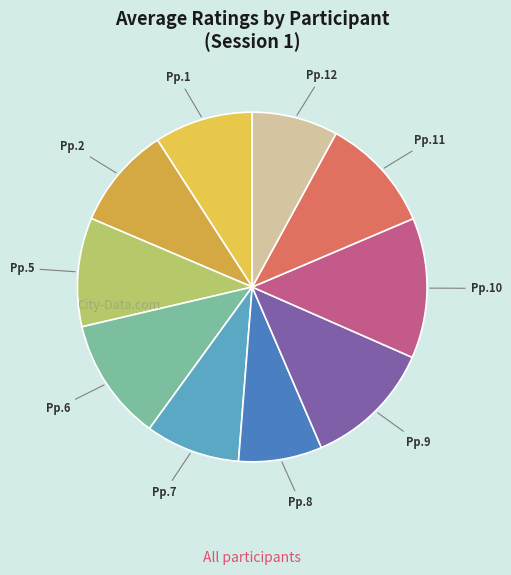

Does Pp.12 represent more than half of the total?

No